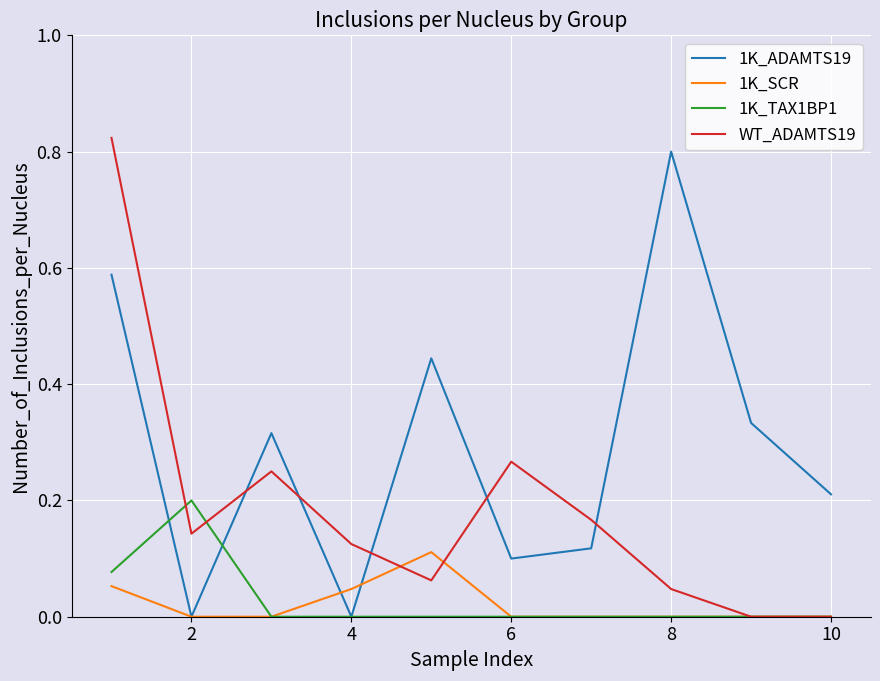

At which label does 1K_ADAMTS19 reach its peak?

8